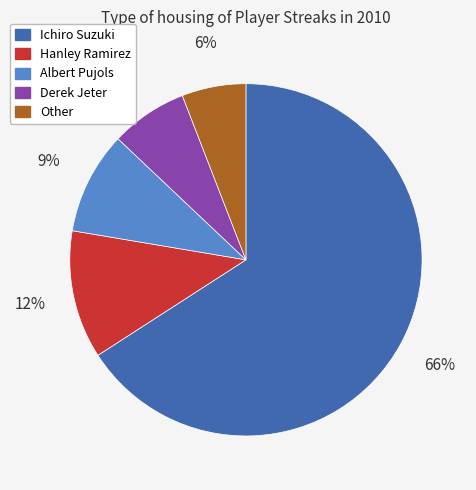

Rank the categories by value from lowest to highest.

Other, Derek Jeter, Albert Pujols, Hanley Ramirez, Ichiro Suzuki